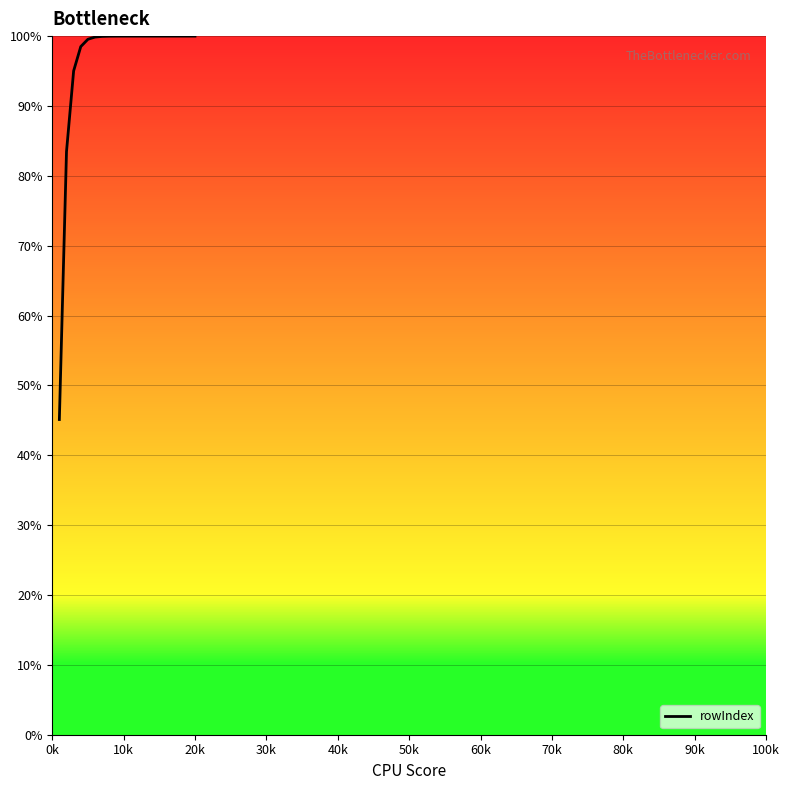

What is the minimum value shown in the chart?

45.1